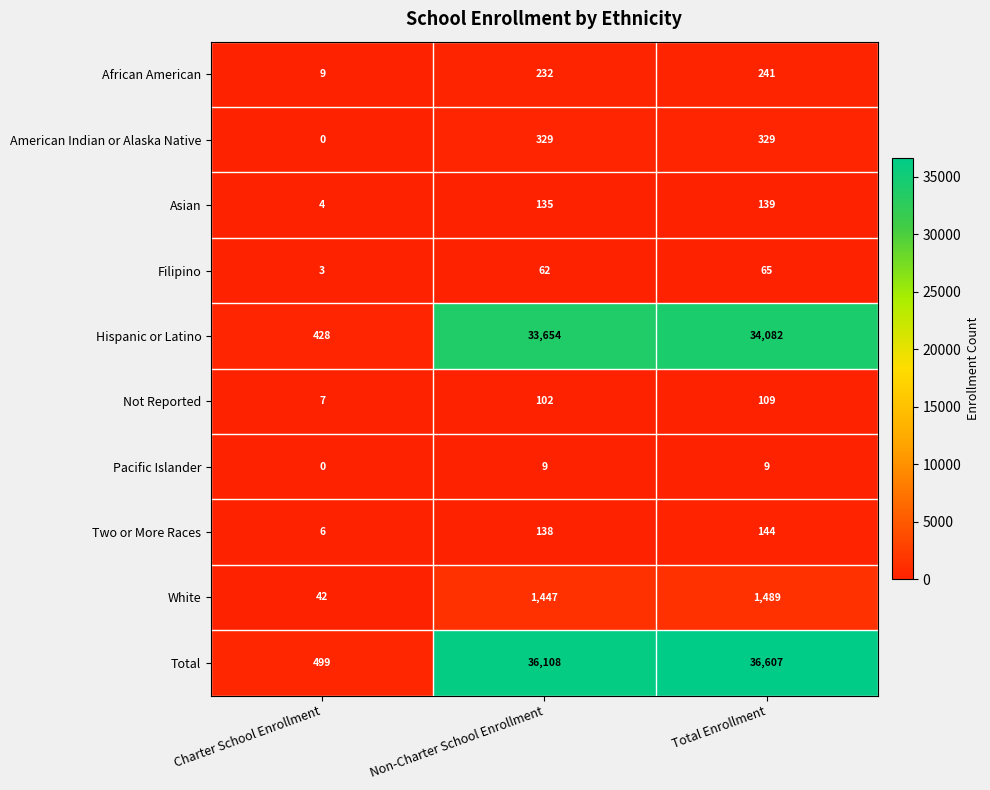

What is the sum of the African American values at Charter School Enrollment and Total Enrollment?

250